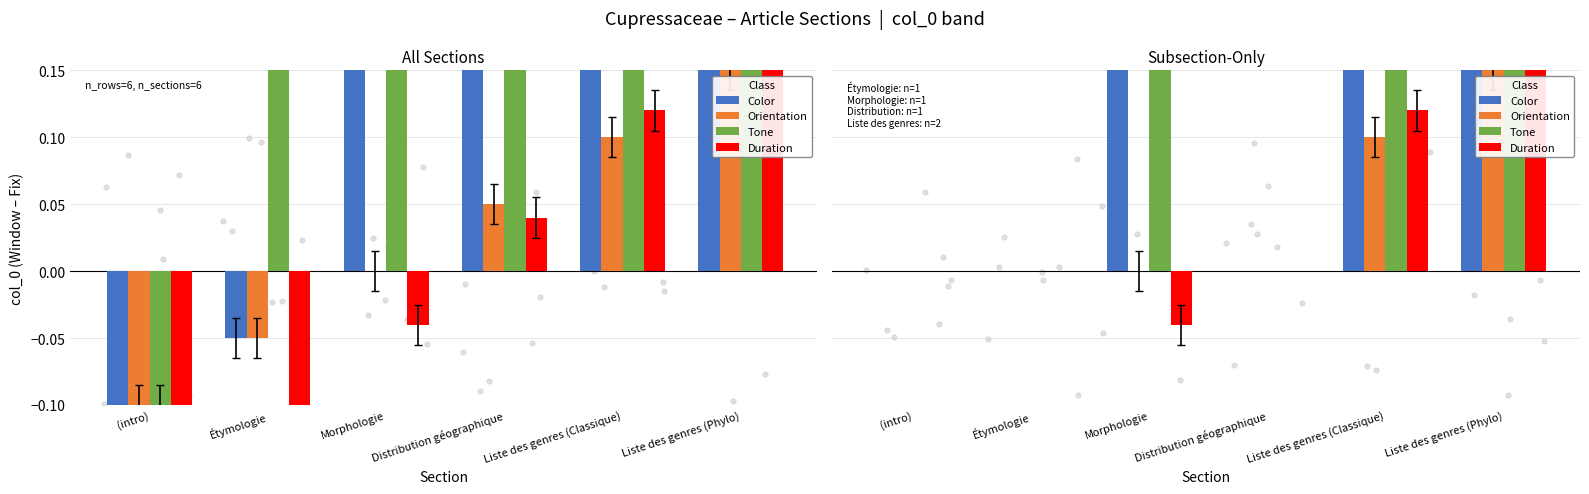

Which series has the largest Y range (max minus min)?

Tone